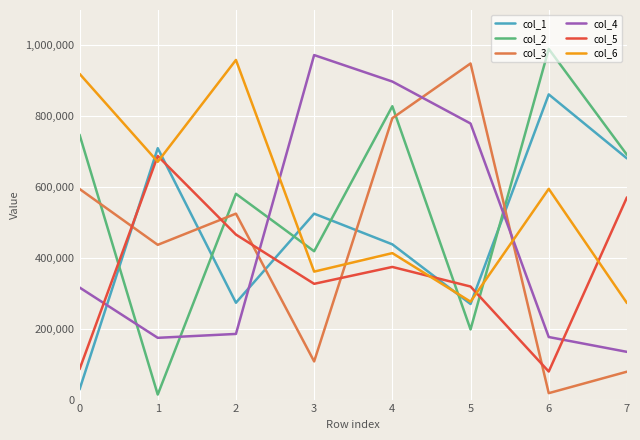

Which series changed the most between 0 and 5?

col_6